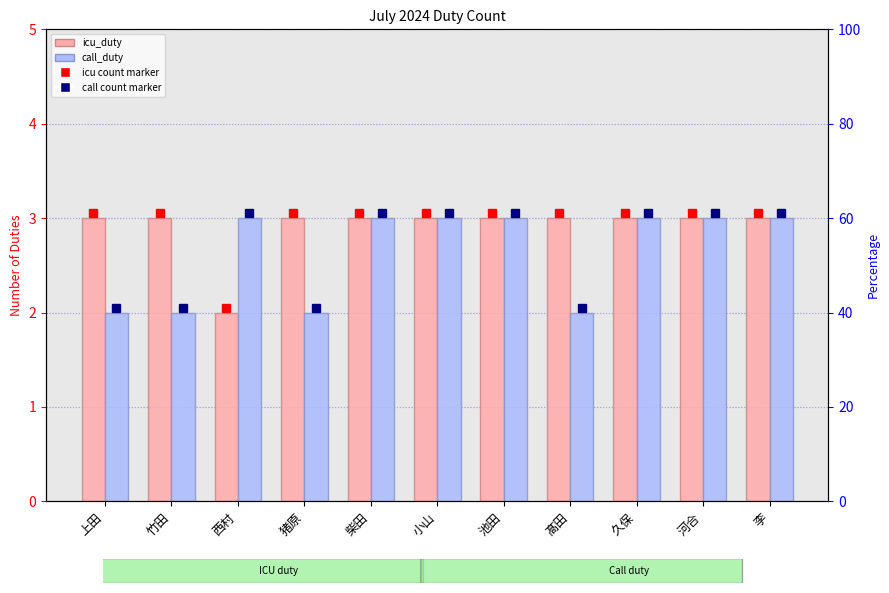

What is the difference between the maximum and second lowest values in the call_duty series?

1